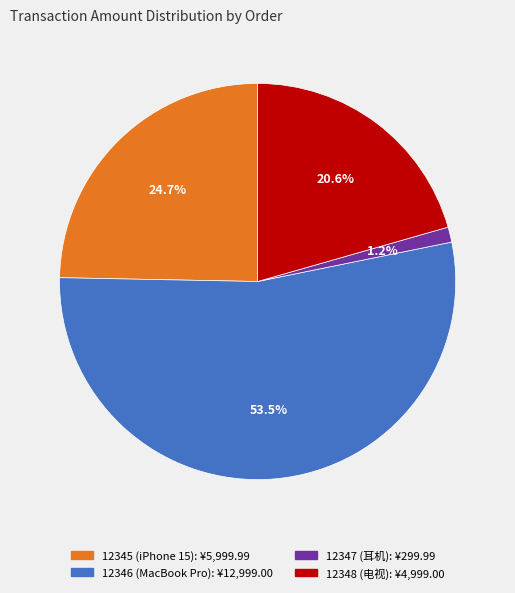

Count the number of slices in the pie.

4